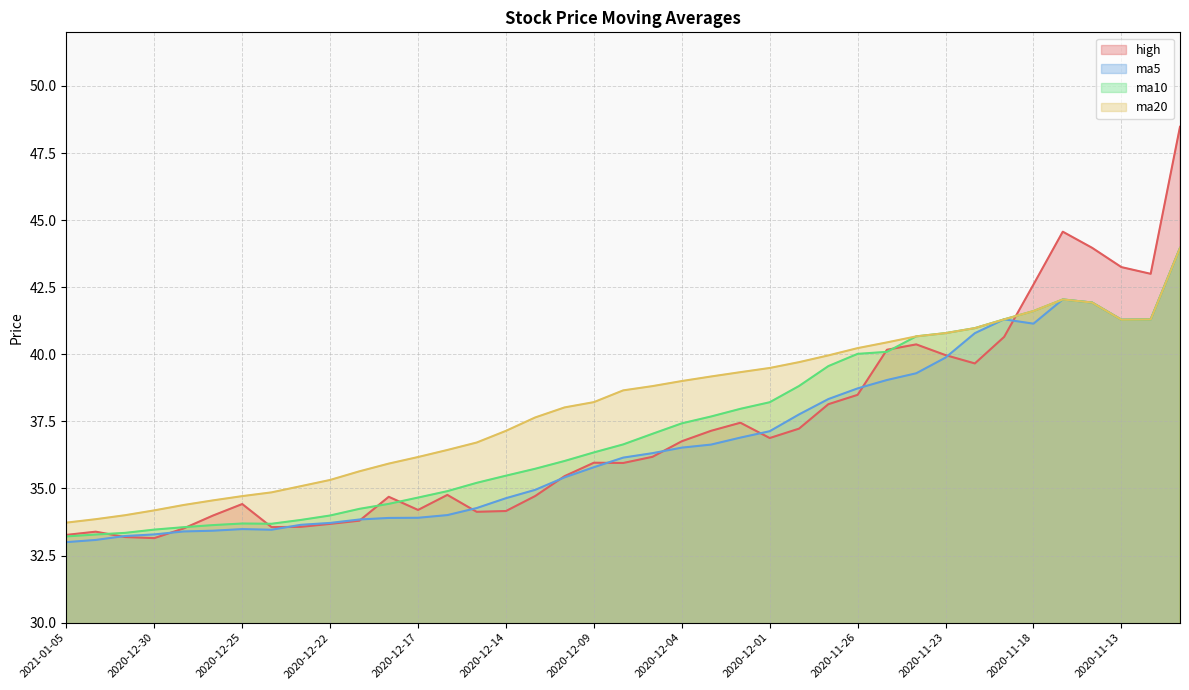

Does the chart display data point markers on the line(s)?

No